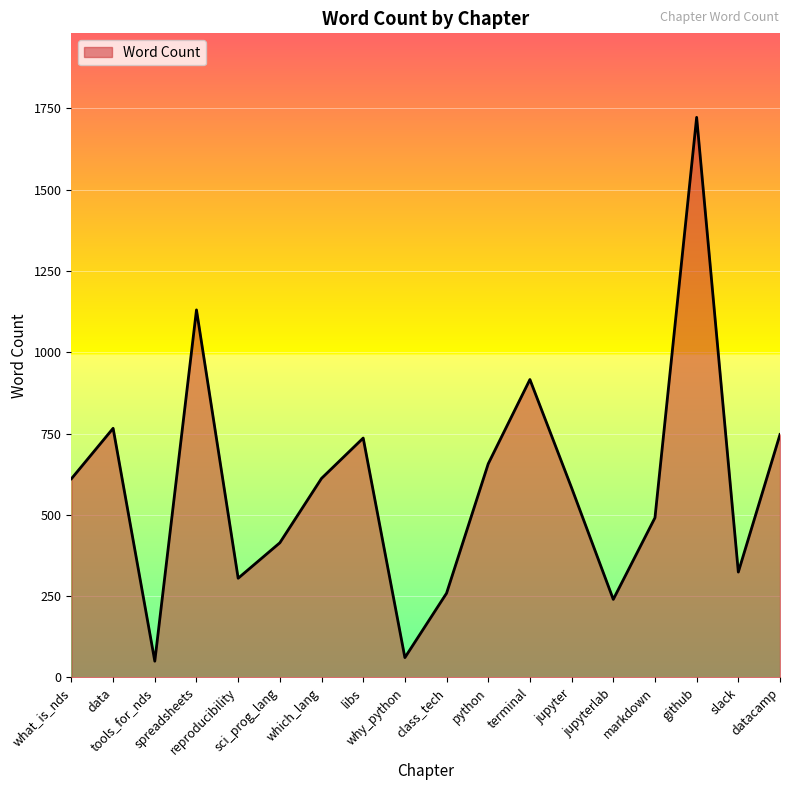

What is the maximum value shown in the chart?

1722